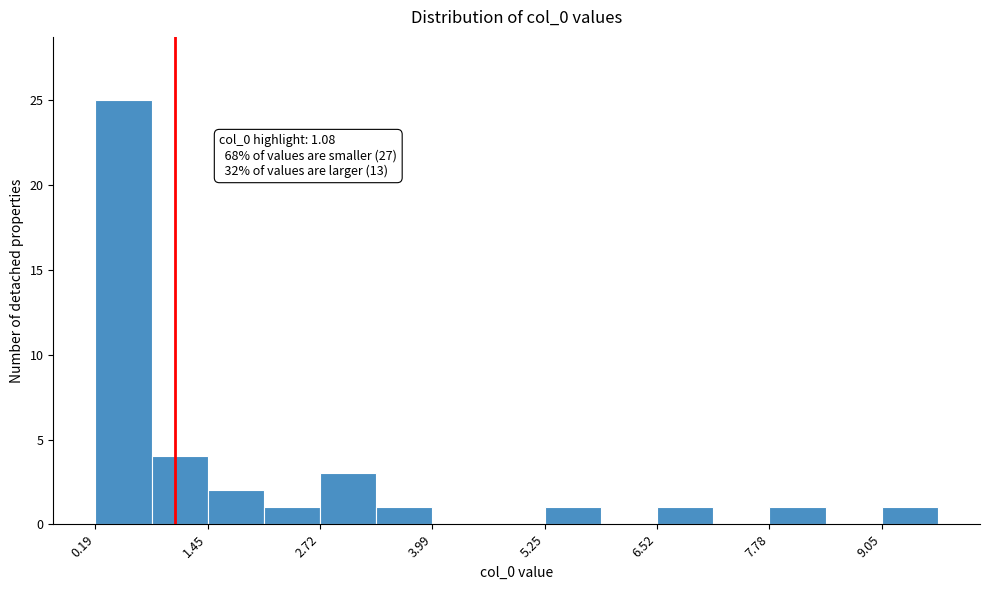

Read against the x-axis, roughly where is the centre of the tallest bar?

0.6